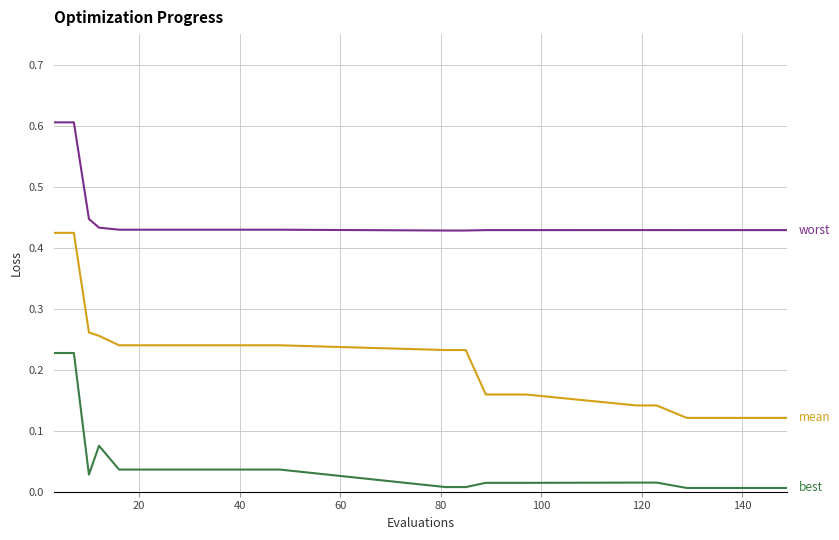

What is the maximum value shown in the chart?

0.6